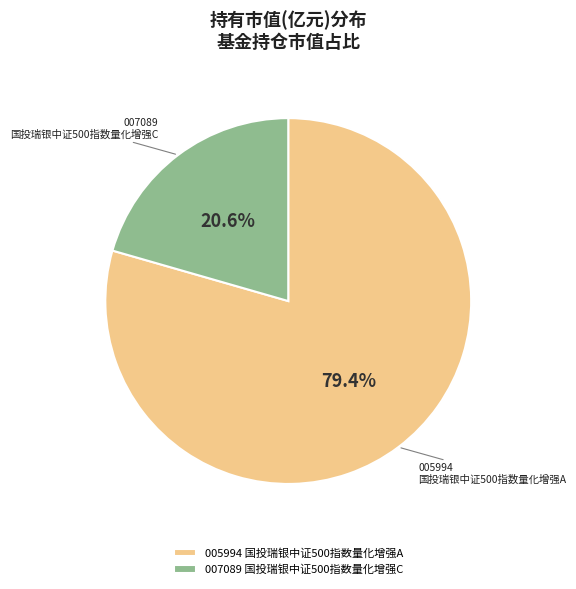

Combined, what portion of the pie is 005994 国投瑞银中证500指数量化增强A and 007089 国投瑞银中证500指数量化增强C?

100.0%